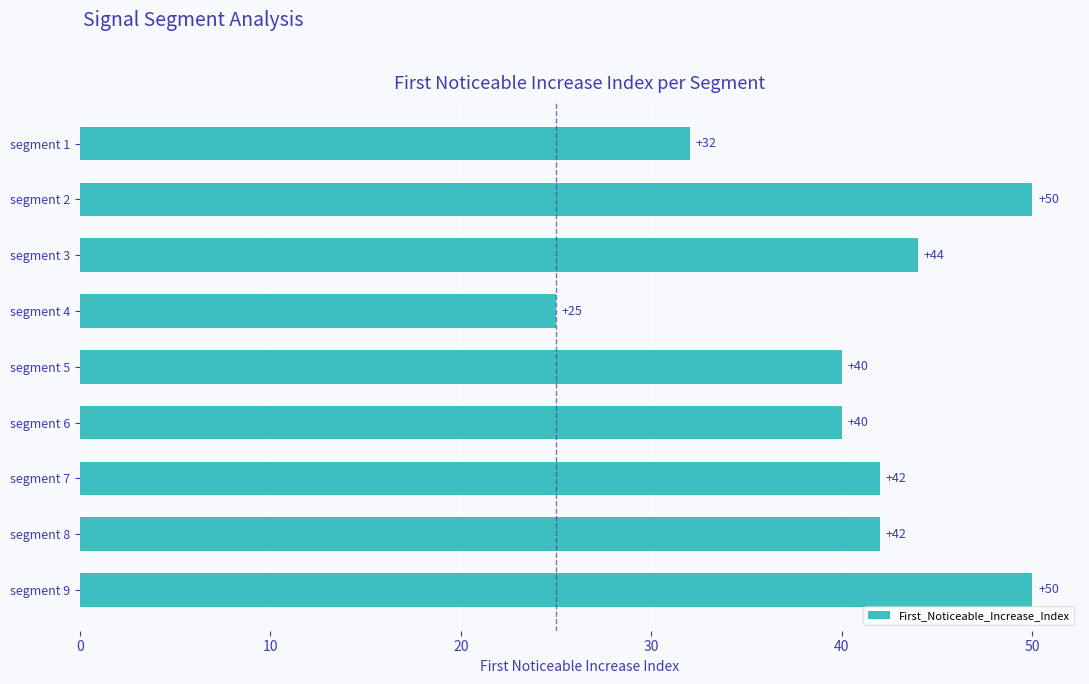

What is the approximate value at segment 9, to the nearest 10?

50